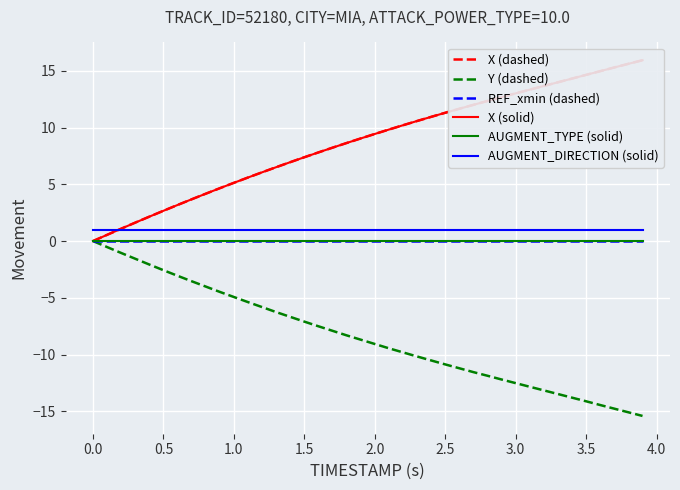

What is the difference between the second highest and minimum values in the Y (dashed) series?

14.9